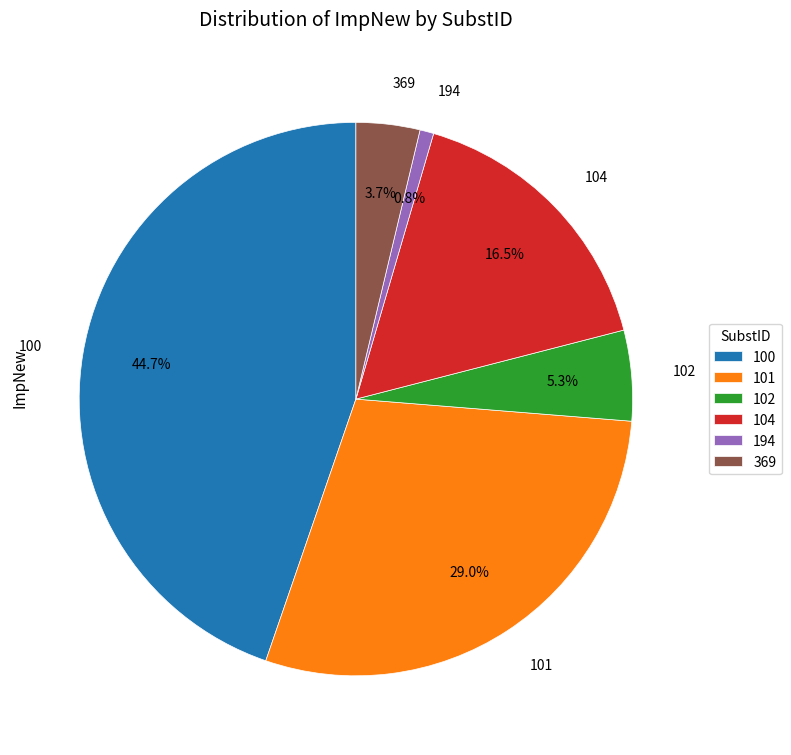

Approximately how many times larger is the value at 369 compared to 104?

0.2